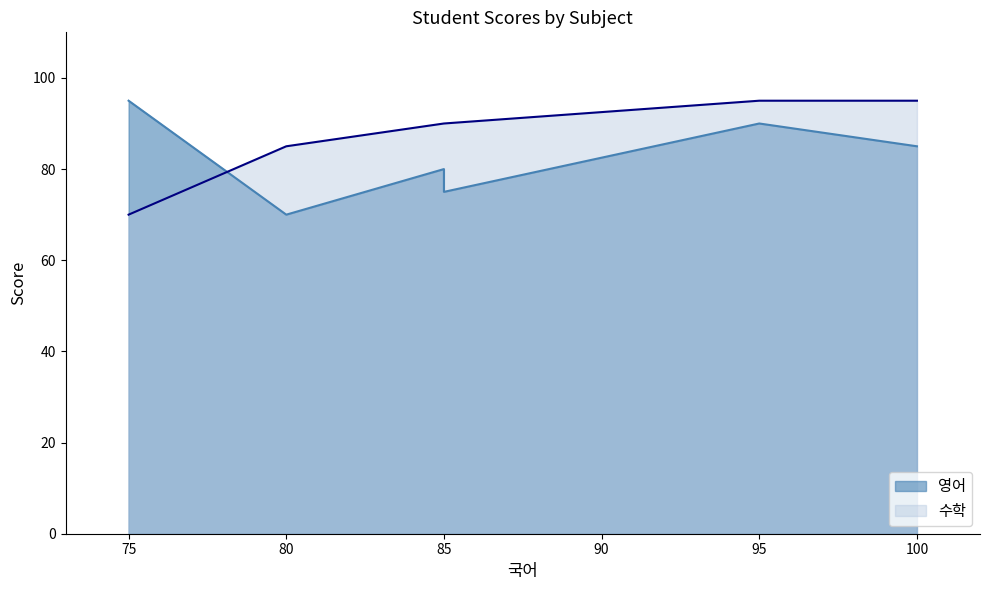

How many 영어 values are between 75 and 90?

4